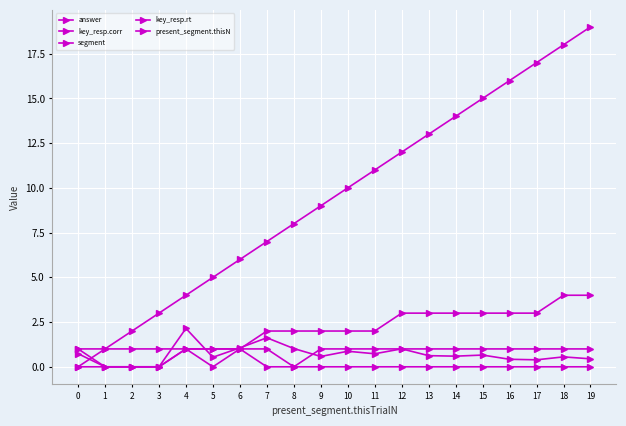

Reading right to left, what are all the values shown in this chart?

answer: 19=0.0	18=0.0	17=0.0	16=0.0	15=0.0	14=0.0	13=0.0	12=0.0	11=0.0	10=0.0	9=0.0	8=0.0	7=0.0	6=1.0	5=0.0	4=1.0	3=0.0	2=0.0	1=0.0	0=0.0
key_resp.corr: 19=1.0	18=1.0	17=1.0	16=1.0	15=1.0	14=1.0	13=1.0	12=1.0	11=1.0	10=1.0	9=1.0	8=0.0	7=1.0	6=1.0	5=1.0	4=1.0	3=0.0	2=0.0	1=0.0	0=1.0
segment: 19=4.0	18=4.0	17=3.0	16=3.0	15=3.0	14=3.0	13=3.0	12=3.0	11=2.0	10=2.0	9=2.0	8=2.0	7=2.0	6=1.0	5=1.0	4=1.0	3=1.0	2=1.0	1=1.0	0=1.0
key_resp.rt: 19=0.4	18=0.6	17=0.4	16=0.4	15=0.7	14=0.6	13=0.6	12=1.0	11=0.7	10=0.9	9=0.6	8=1.0	7=1.6	6=1.1	5=0.5	4=2.1	3=0.0	2=0.0	1=0.0	0=0.7
present_segment.thisN: 19=19.0	18=18.0	17=17.0	16=16.0	15=15.0	14=14.0	13=13.0	12=12.0	11=11.0	10=10.0	9=9.0	8=8.0	7=7.0	6=6.0	5=5.0	4=4.0	3=3.0	2=2.0	1=1.0	0=0.0